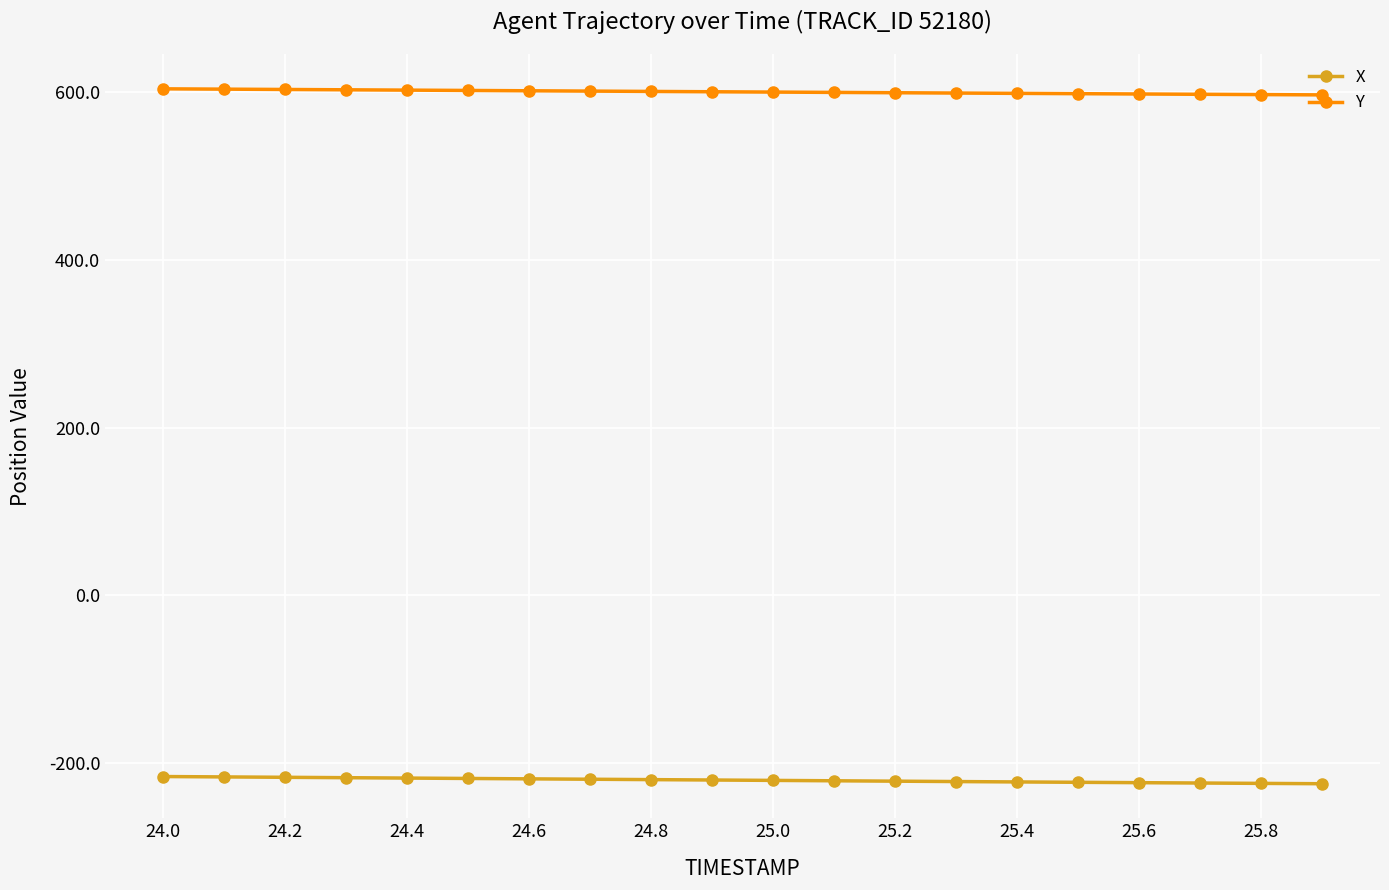

Rank the series by their maximum value, from highest to lowest.

Y, X